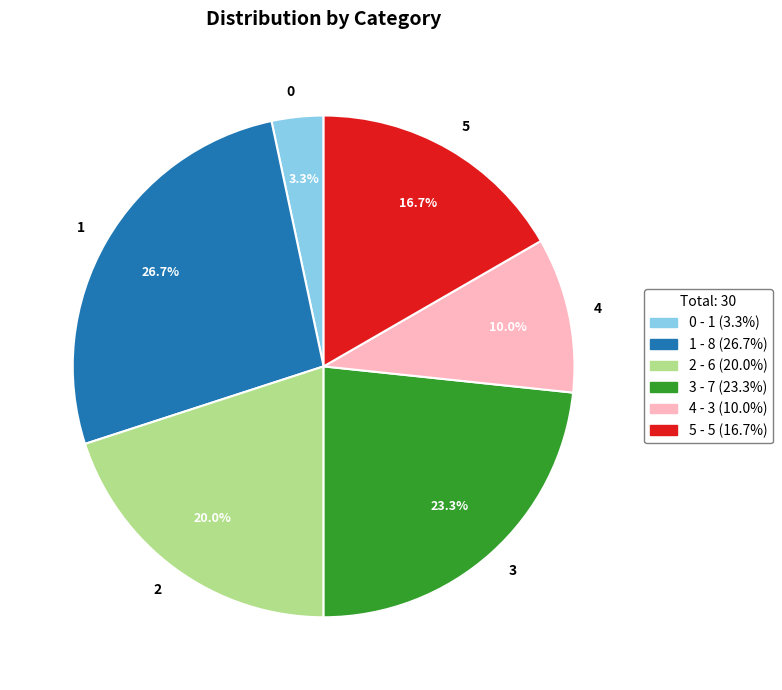

What percentage is the 0 slice, to the nearest percent?

3%